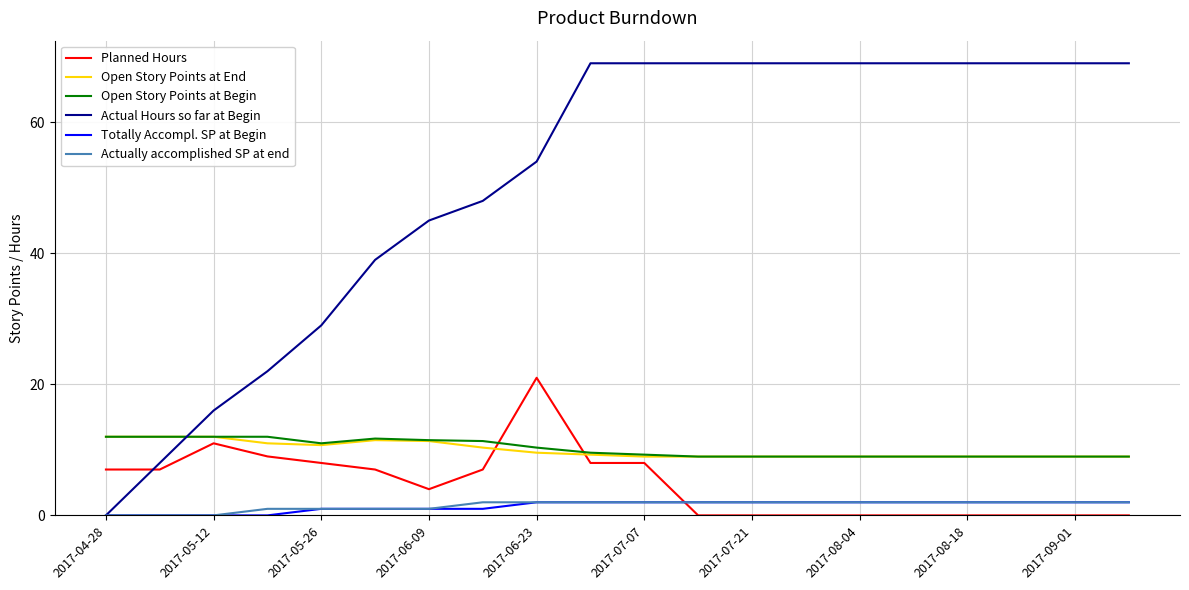

Does the chart have visible grid lines?

Yes